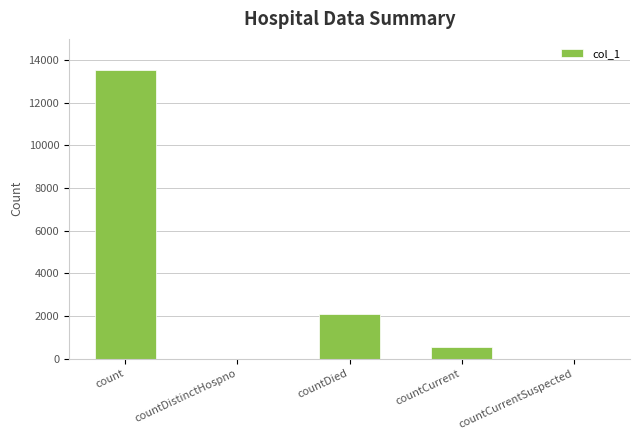

What is the maximum value shown in the chart?

13541